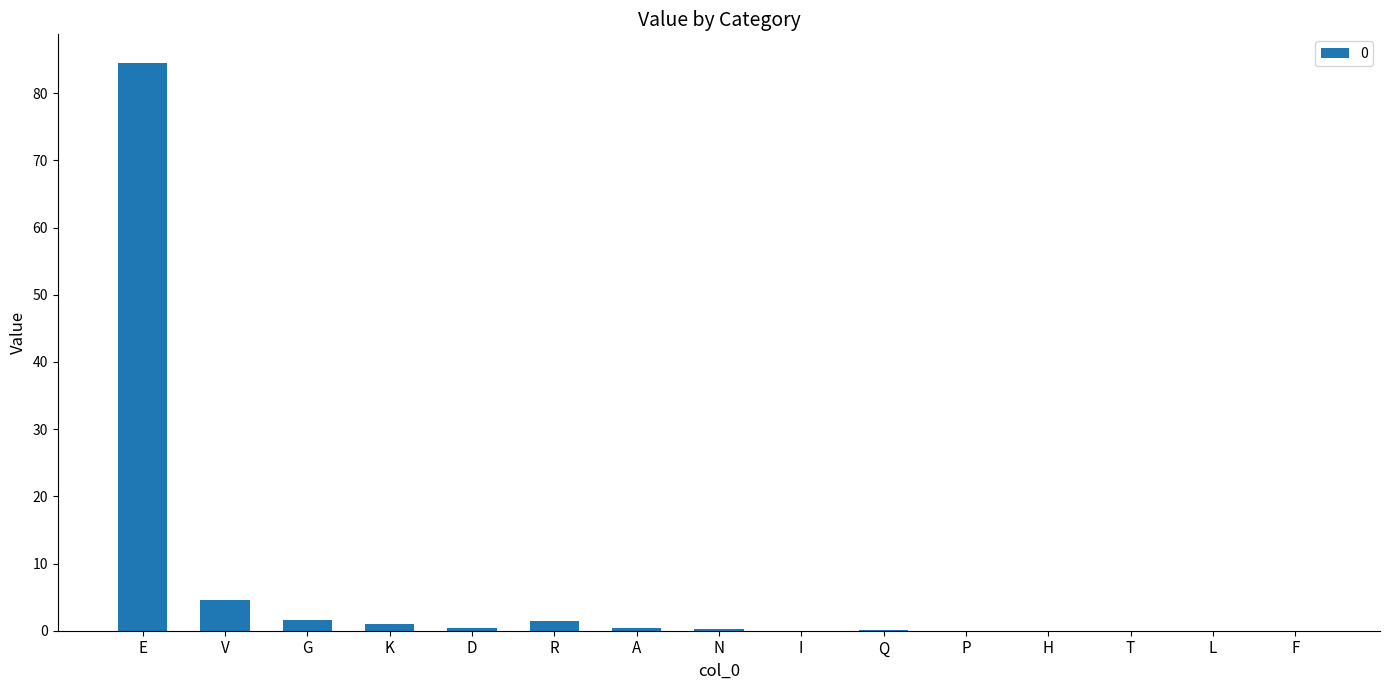

How many series are shown in this chart?

1